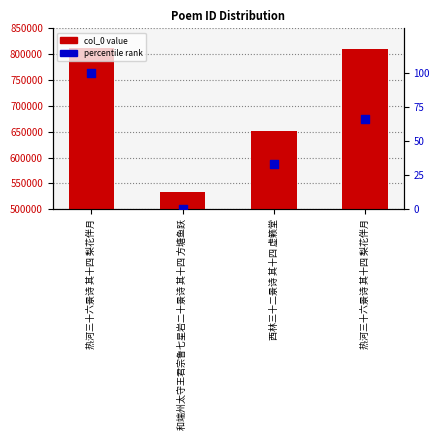

At which category is the sum across all series the highest?

热河三十六景诗 其十四 梨花伴月